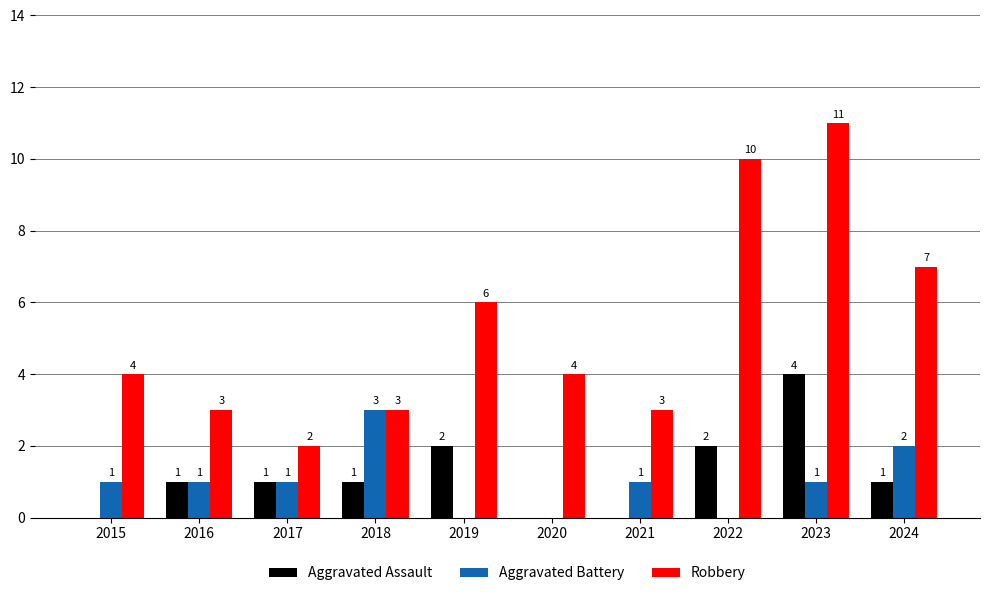

At which label does Aggravated Battery reach its peak?

2018